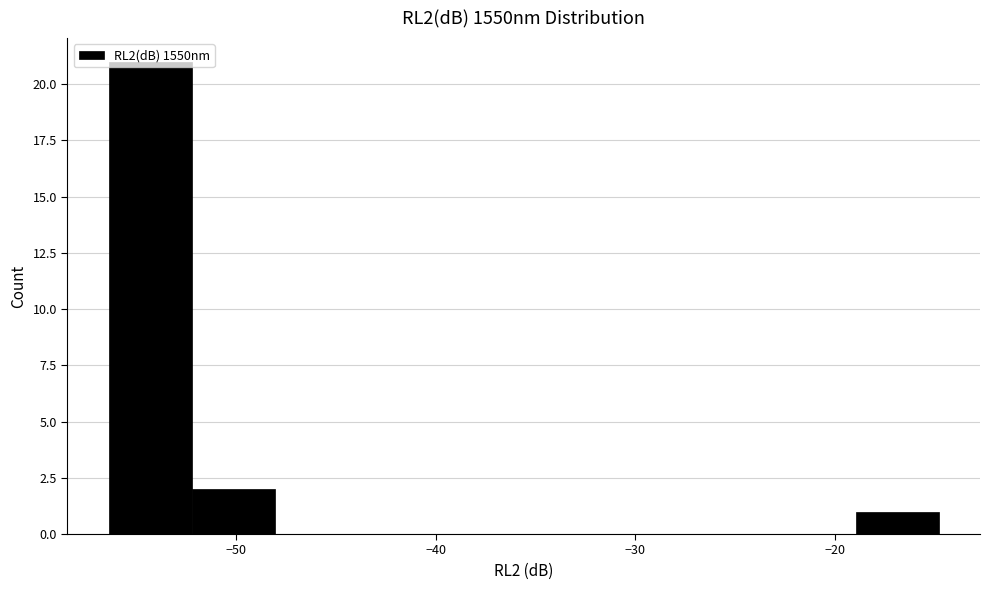

Reading left to right, list every bar in this chart as the range it spans on the x-axis followed by its height. Neither the bar edges nor the heights are printed on the chart, so give them approximately, as read against the axes.

-56 to -52: 21
-52 to -48: 2
-48 to -44: 0
-44 to -40: 0
-40 to -36: 0
-36 to -31: 0
-31 to -27: 0
-27 to -23: 0
-23 to -19: 0
-19 to -15: 1